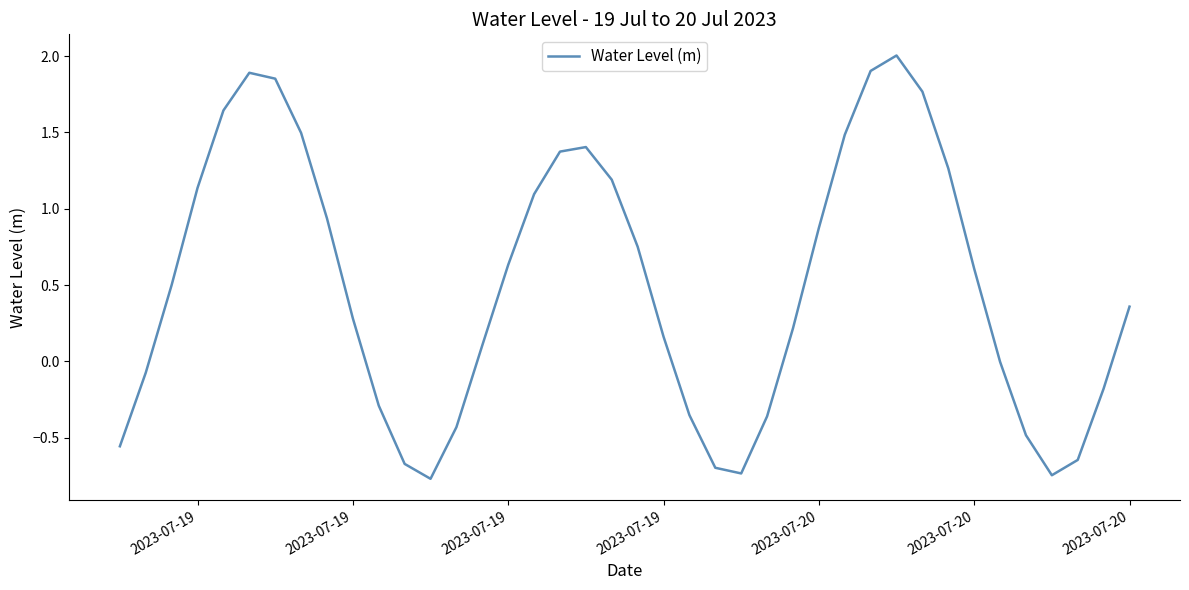

What is the maximum value shown in the chart?

2.0